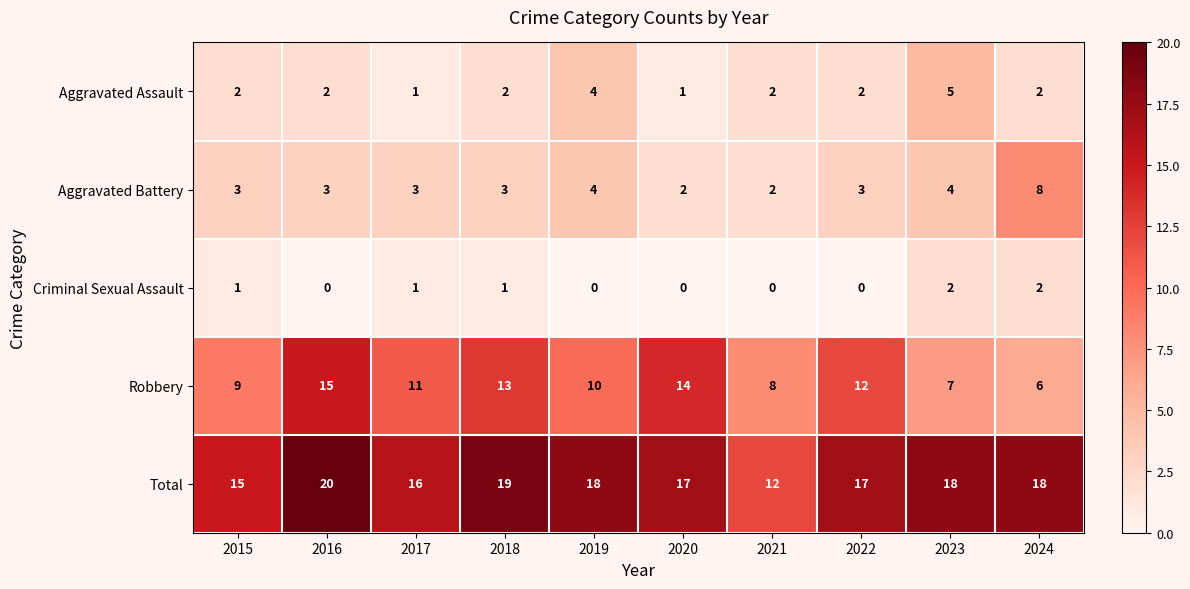

Count the Aggravated Battery values in the range 3 to 4.

7